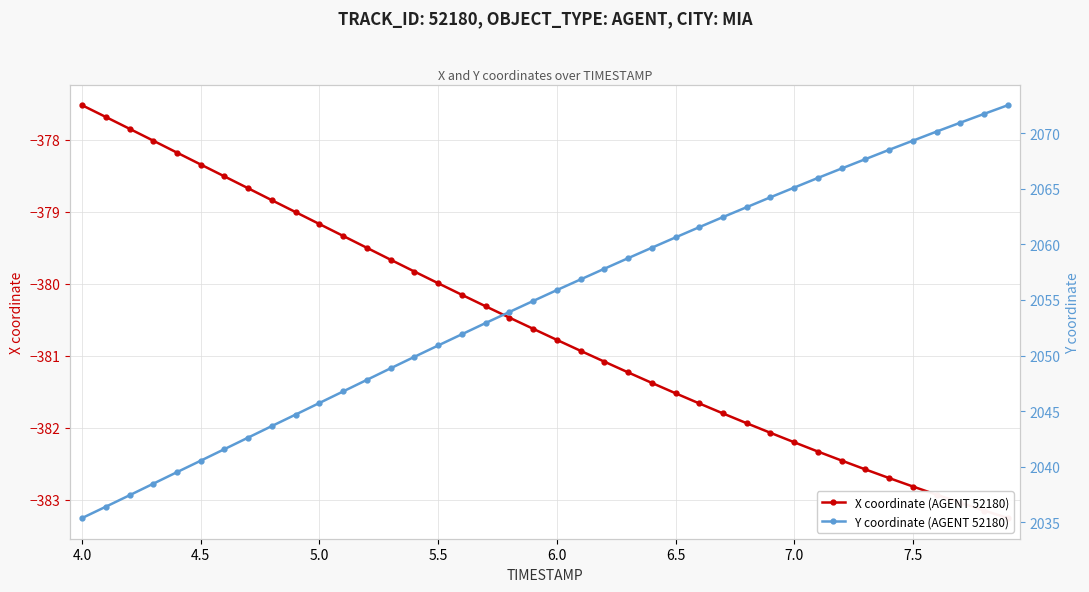

List the series in order of their peak value, lowest first.

X coordinate (AGENT 52180), Y coordinate (AGENT 52180)